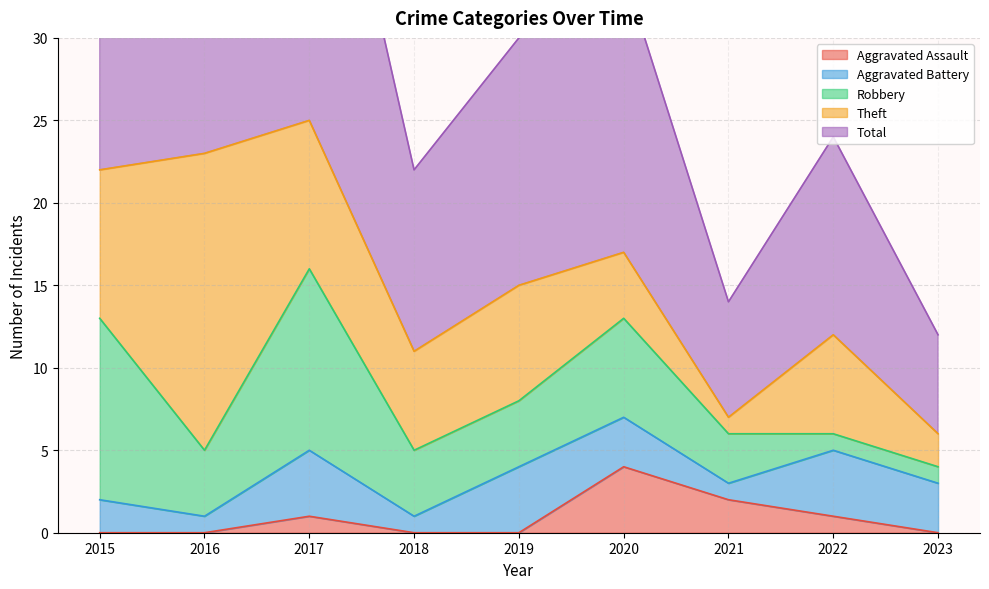

The Aggravated Battery series shows 6 at 2017. True or false?

False